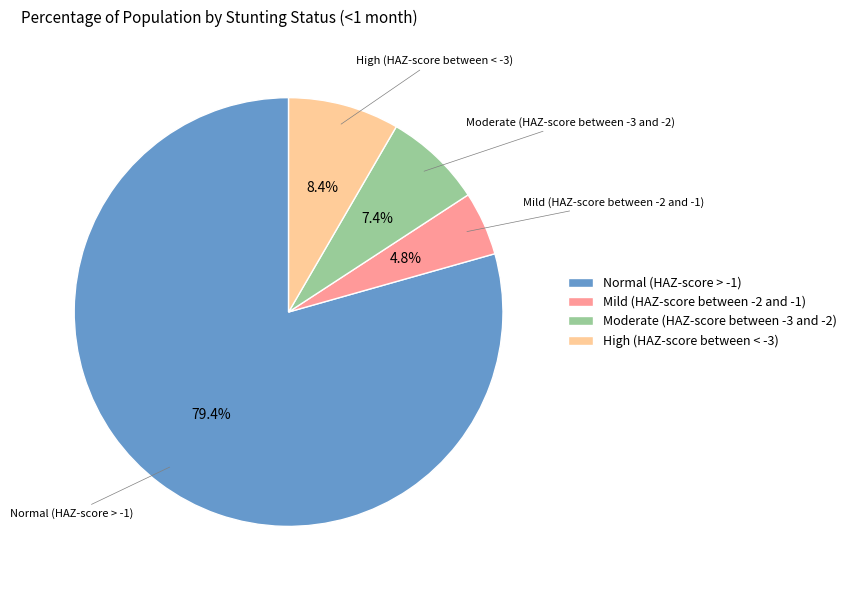

To the nearest percent, what is the average slice percentage?

25%